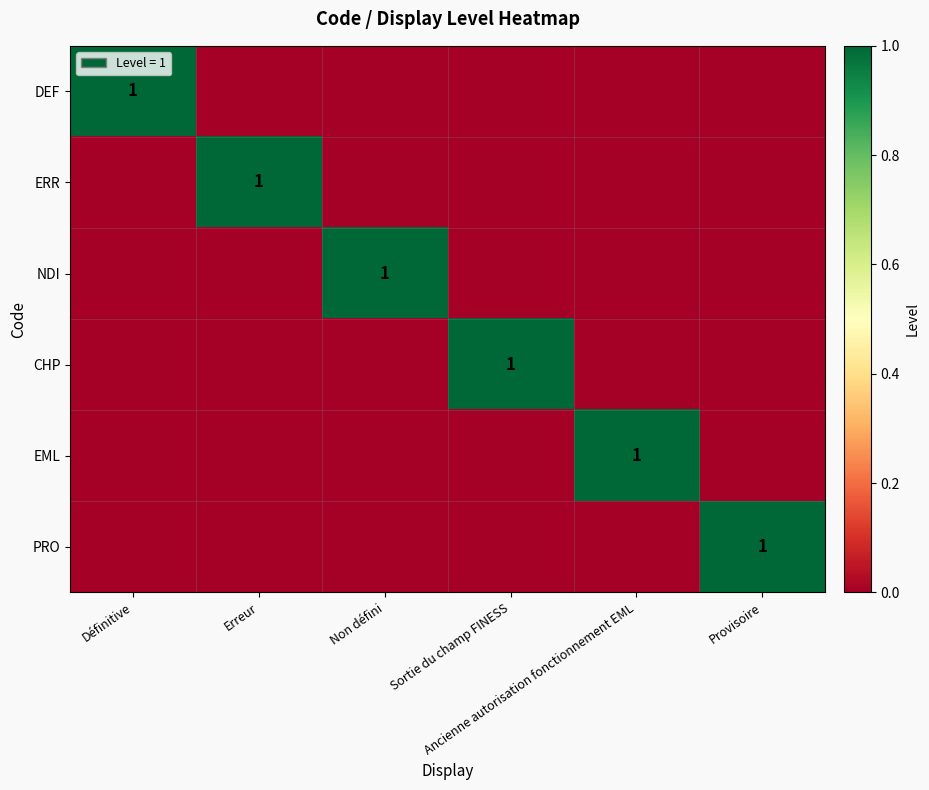

At which label does EML reach its peak?

Ancienne autorisation fonctionnement EML